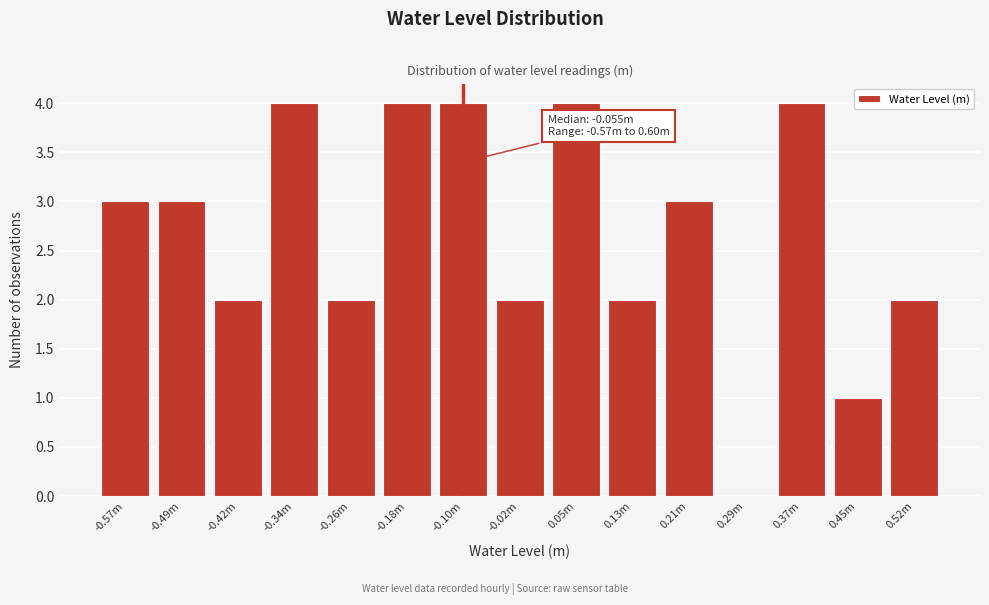

Reading left to right, transcribe all the data shown in this chart.

-0.57m=3	-0.49m=3	-0.42m=2	-0.34m=4	-0.26m=2	-0.18m=4	-0.10m=4	-0.02m=2	0.05m=4	0.13m=2	0.21m=3	0.29m=0	0.37m=4	0.45m=1	0.52m=2